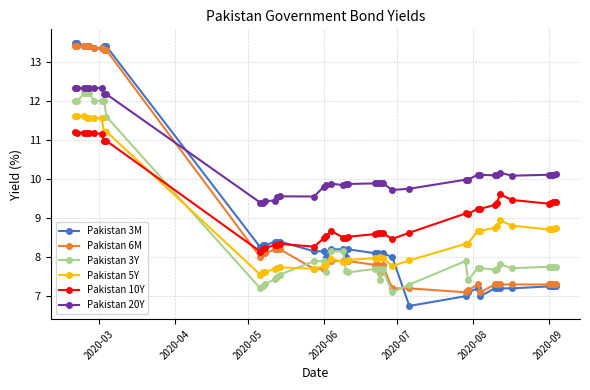

True or false: Pakistan 5Y has more than 2 points higher than both neighbors.

True